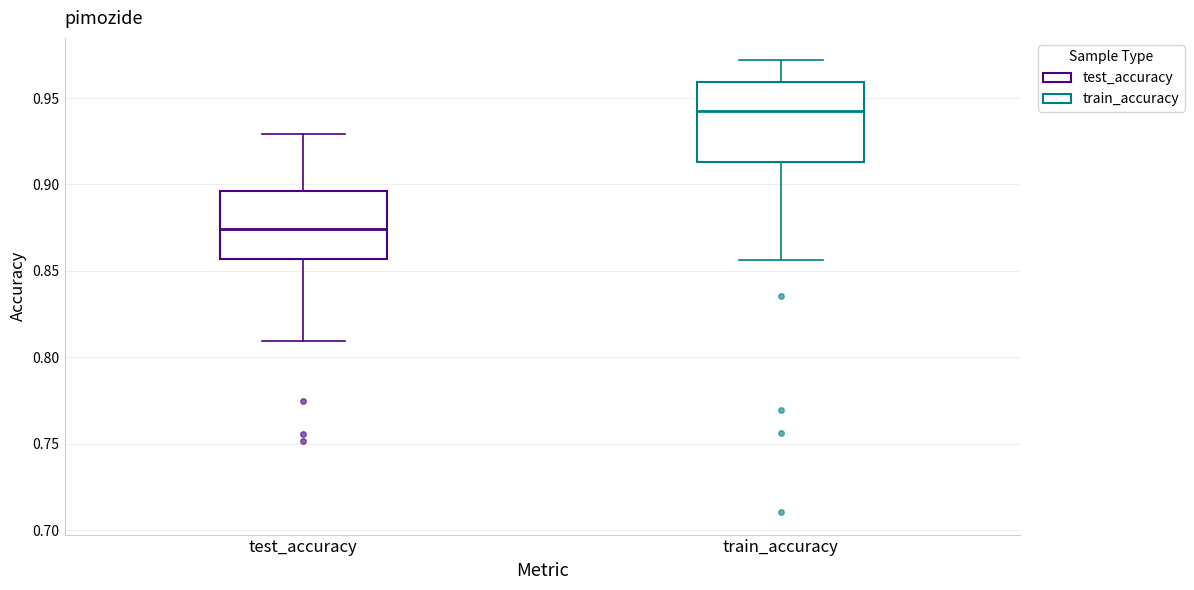

Which box's median line is the lowest?

test_accuracy